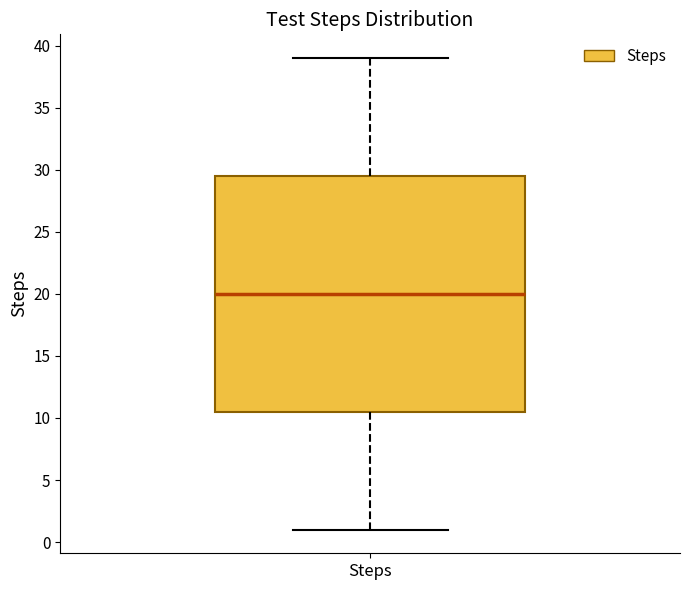

Where is the upper edge of the box for Steps on the y-axis? The values are not printed on the chart, so give them approximately, as read against the axis.

29.5